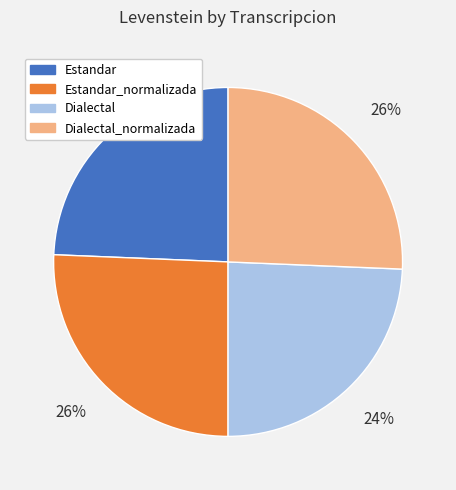

Is there any slice that represents more than half of the pie?

No